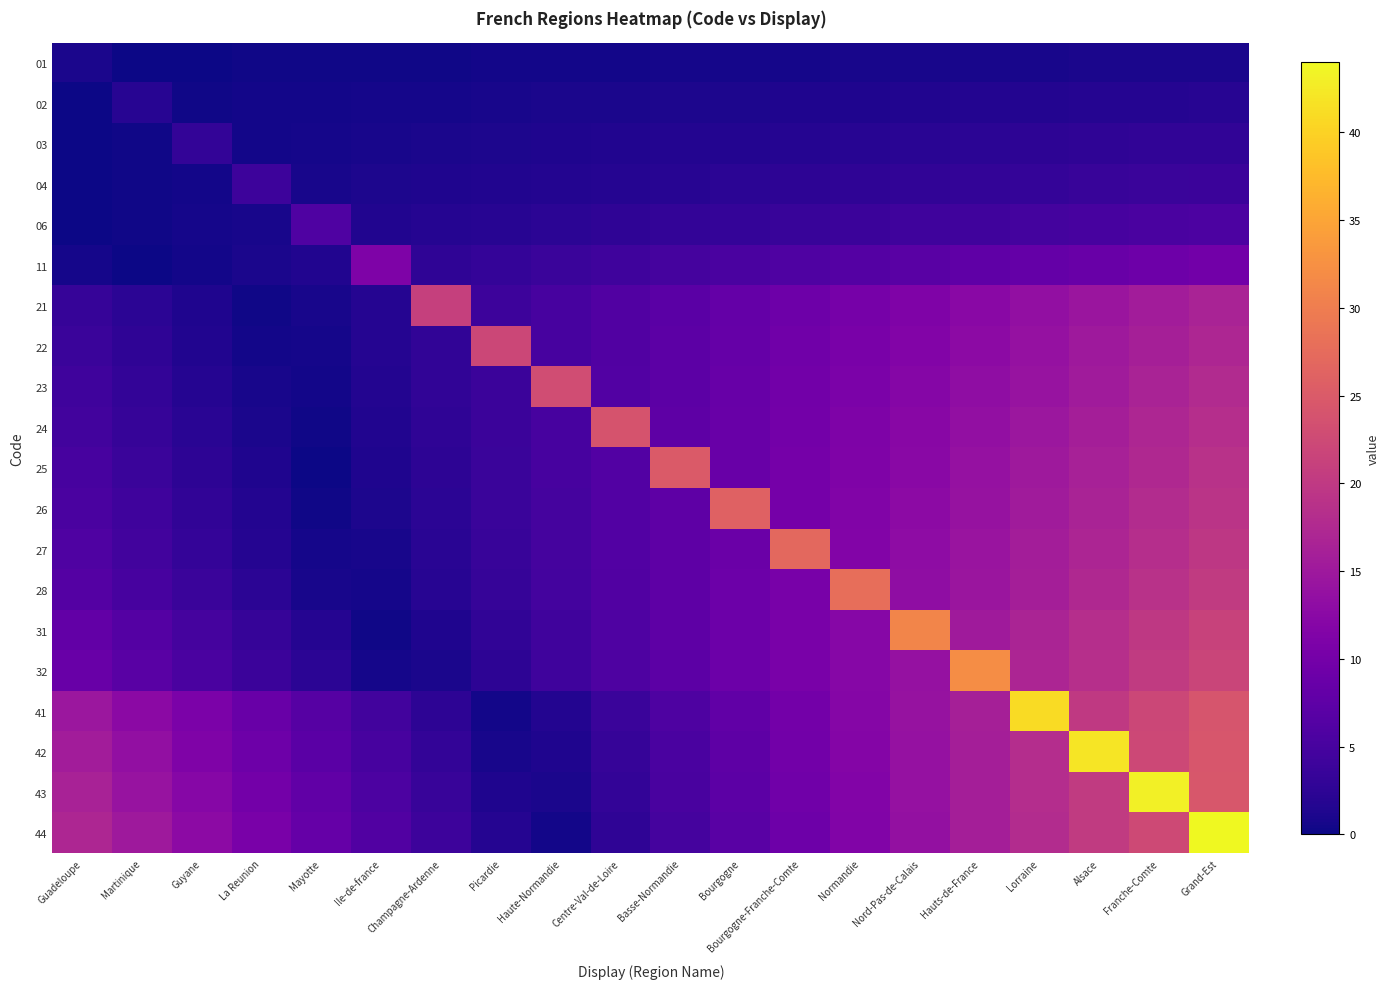

At which category does the chart reach its minimum across all series?

Mayotte